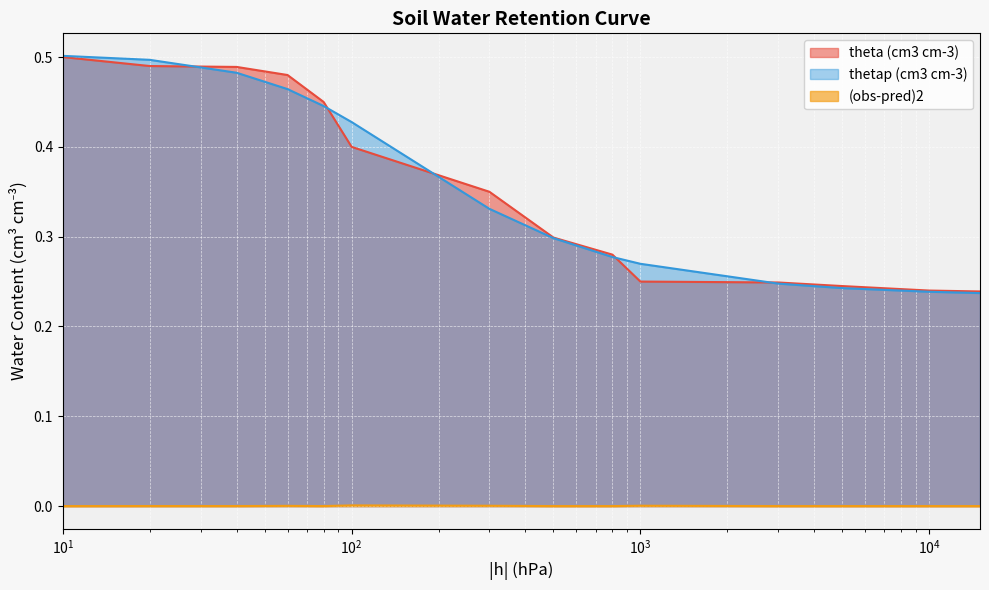

How many times do thetap (cm3 cm-3) and theta (cm3 cm-3) cross each other?

5